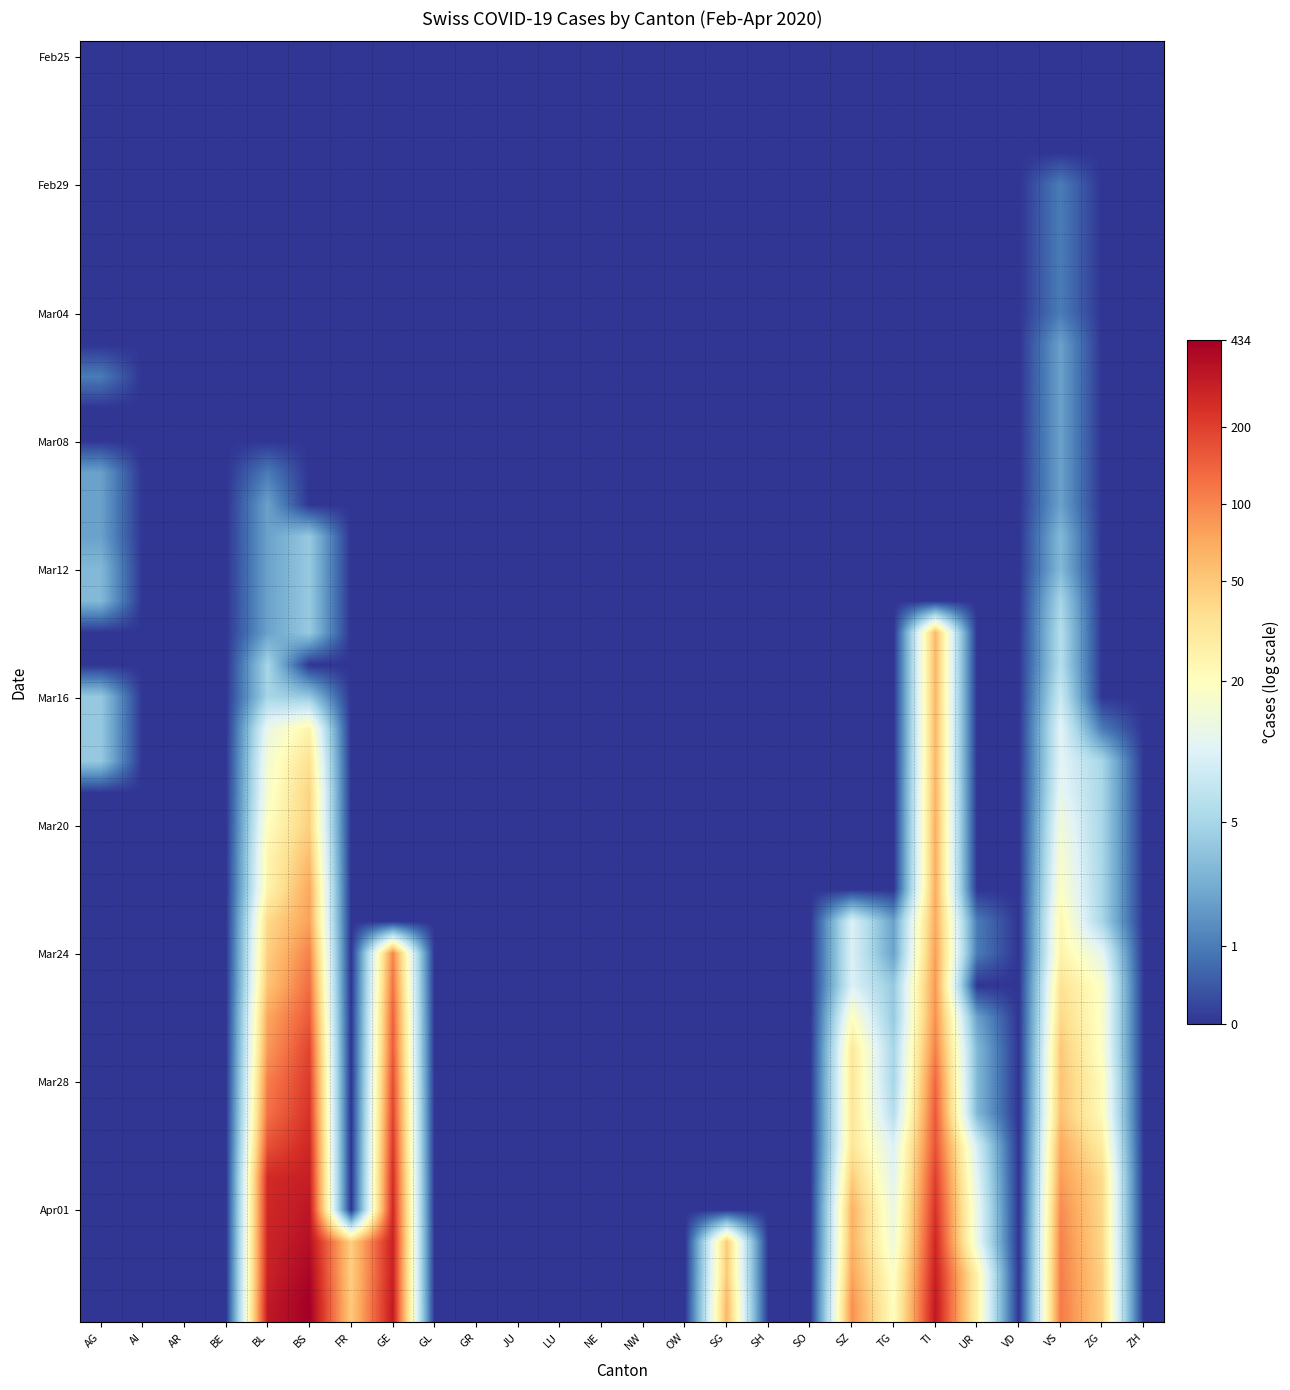

What is the greatest value displayed?

6.1